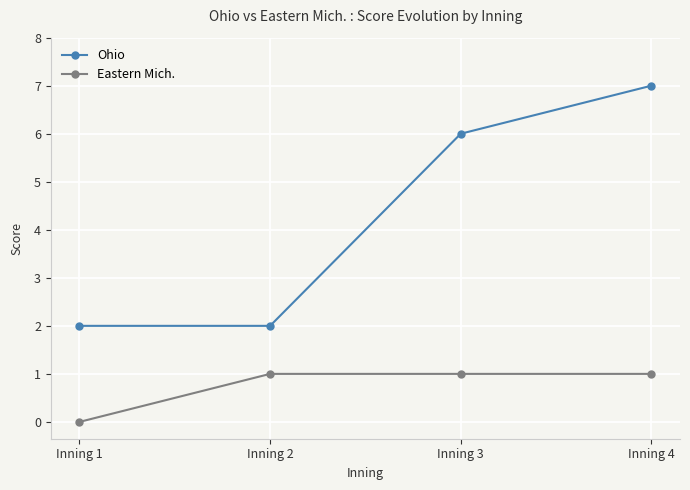

True or false: Ohio has more than 1 interior local peaks.

False